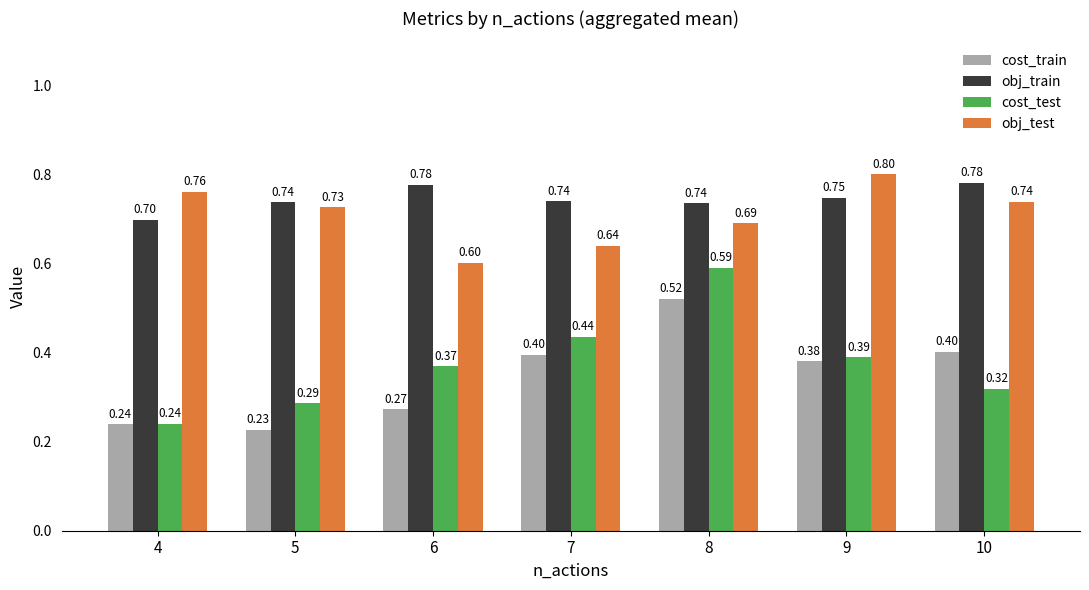

At how many categories does at least one series exceed 0?

7